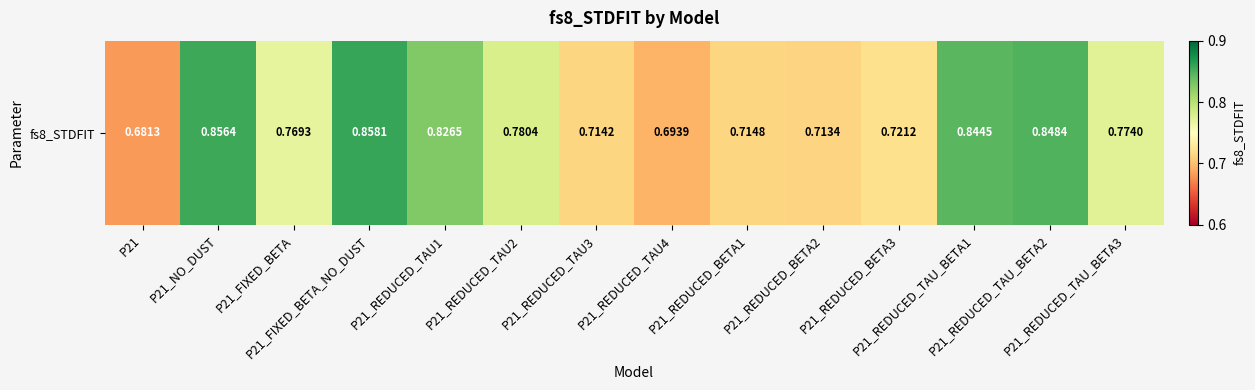

Reading left to right, list all the values displayed in this chart.

0.7	0.9	0.8	0.9	0.8	0.8	0.7	0.7	0.7	0.7	0.7	0.8	0.8	0.8